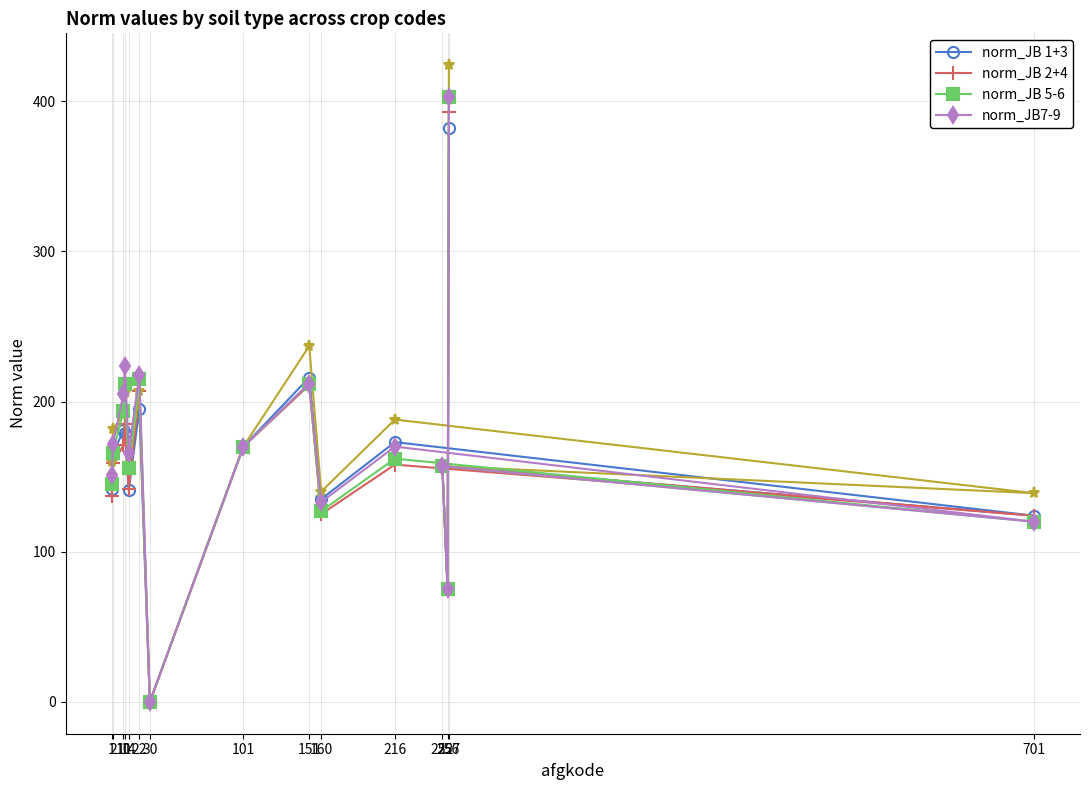

What is the total value across all series at 1?

575